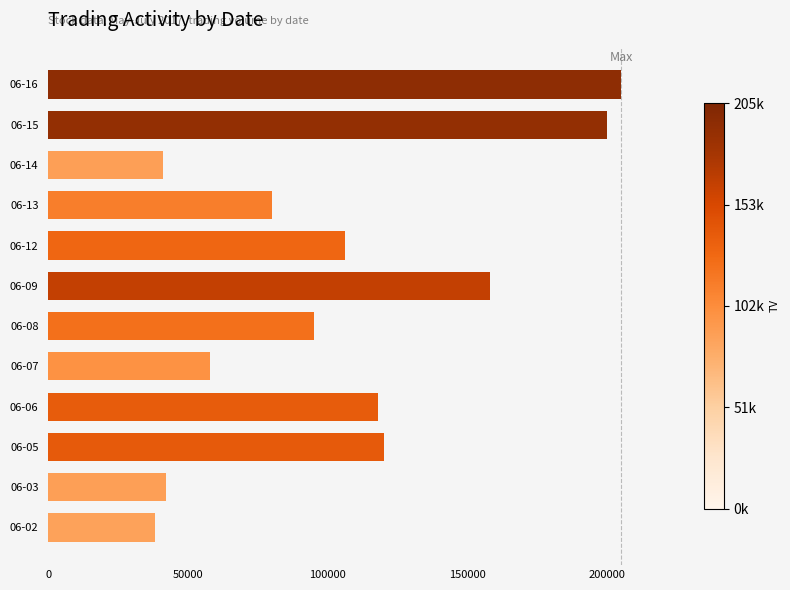

What is the ratio of the value at 06-14 to the value at 06-05?

0.3